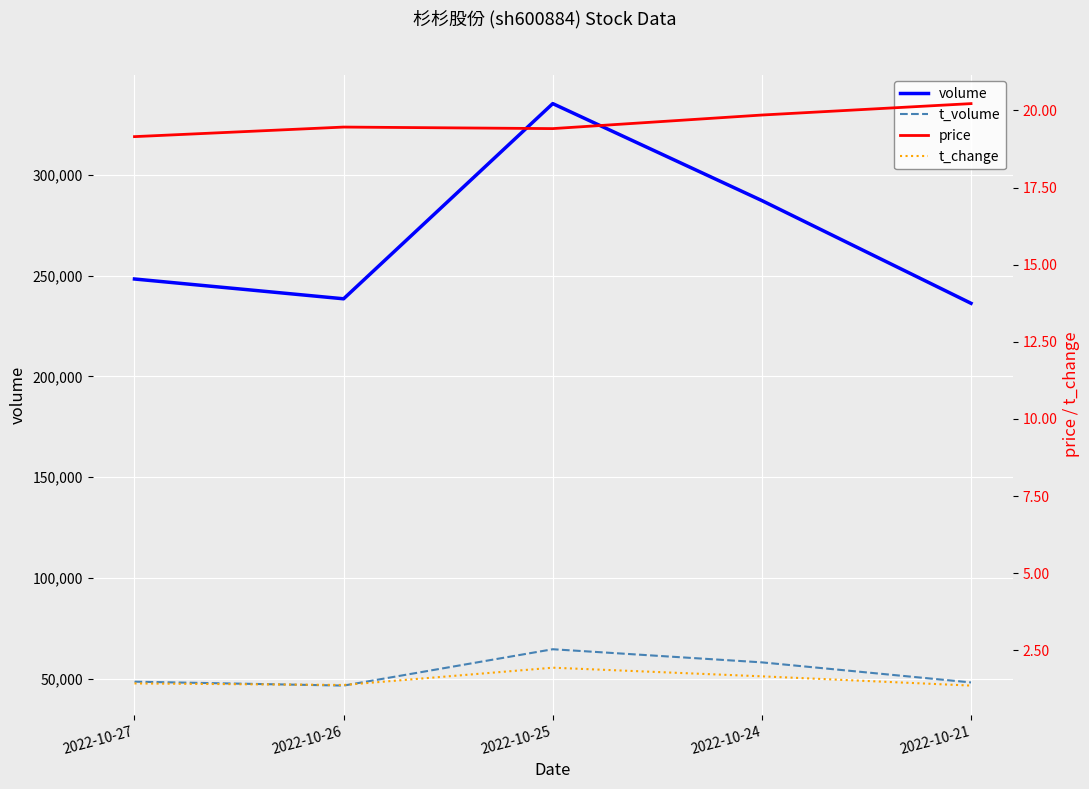

True or false: price and t_volume intersect in this chart.

False